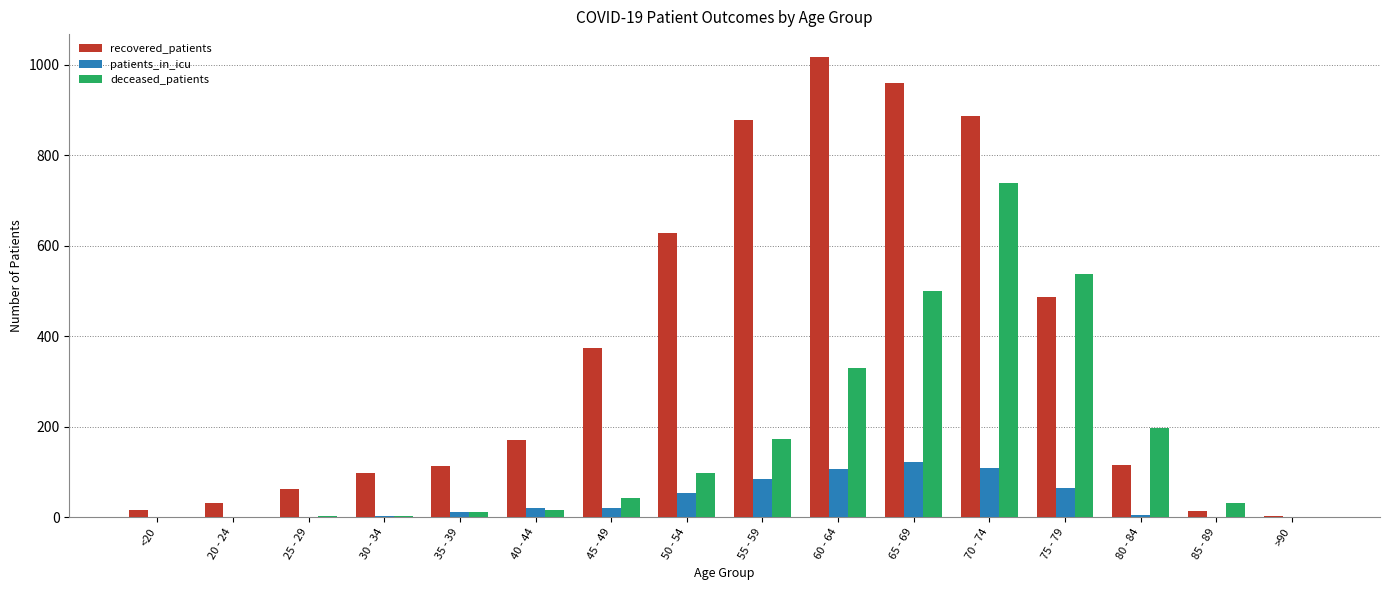

Between 35 - 39 and 50 - 54, which series saw the biggest shift?

recovered_patients